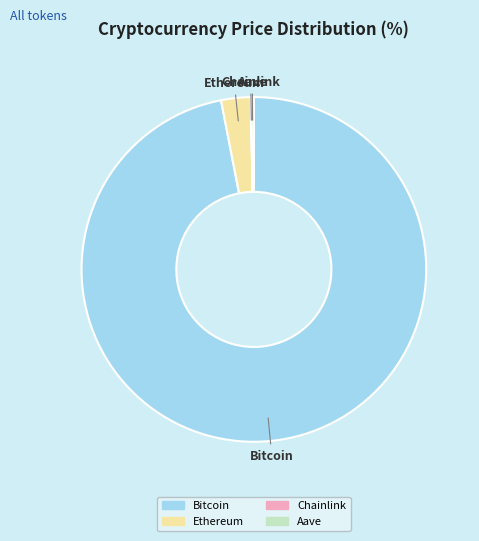

Is Bitcoin the majority of the pie?

Yes